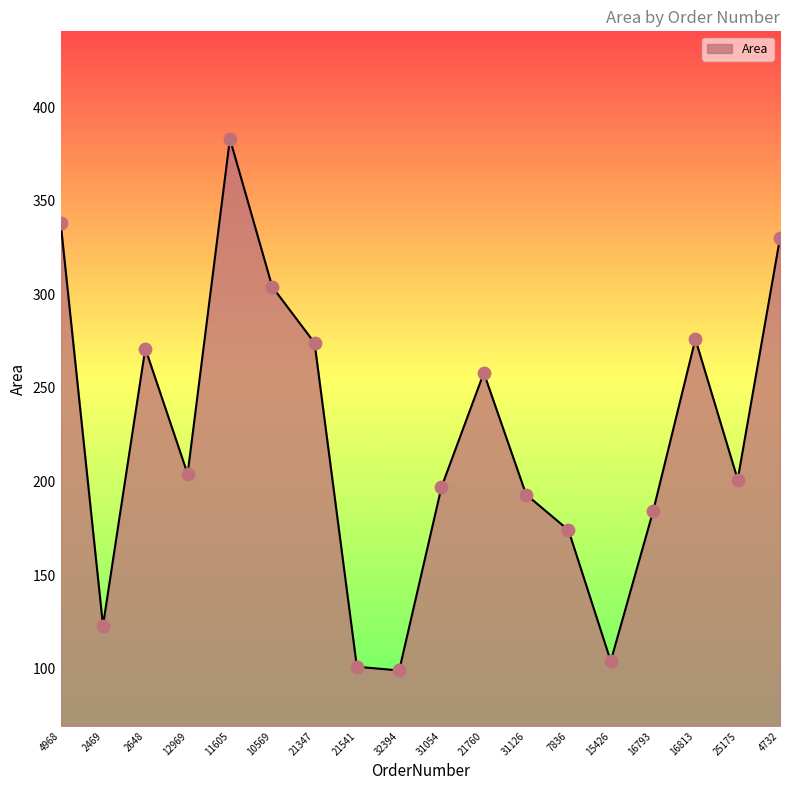

What is the ratio of the value at 2648 to the value at 2469?

2.2